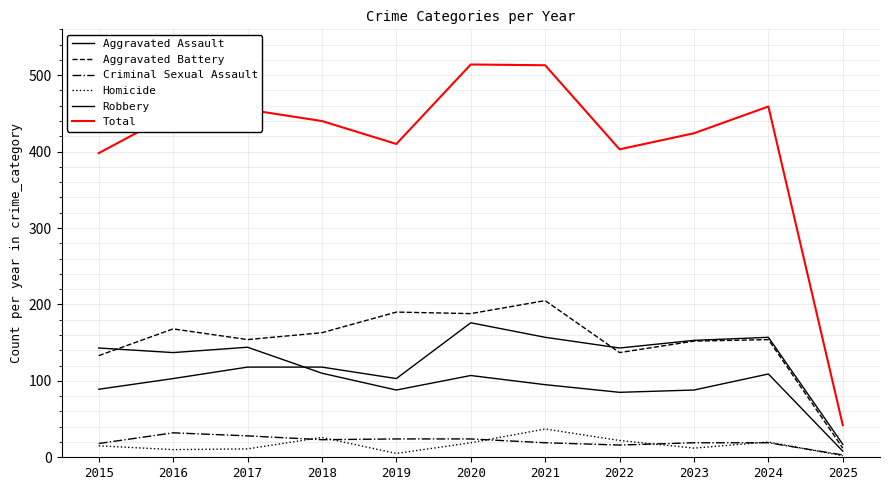

True or false: Aggravated Battery and Homicide intersect in this chart.

False